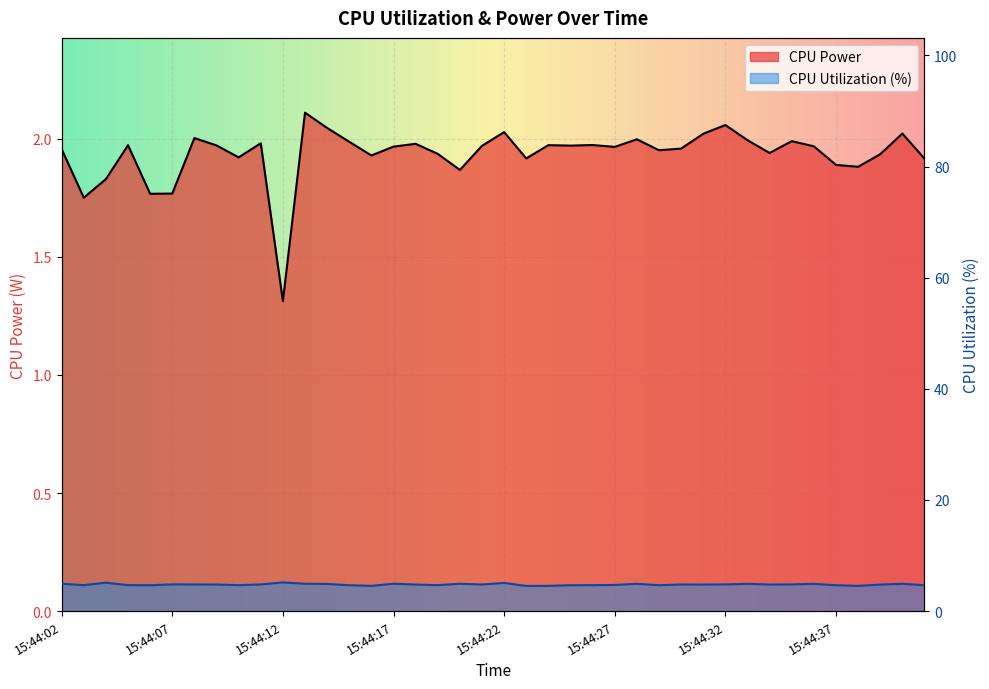

What is the value of the CPU Power point at the 15th from the left?

1.9